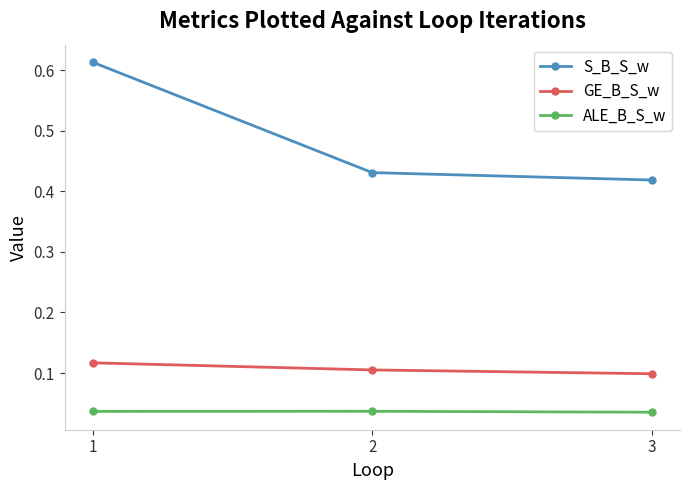

The GE_B_S_w series shows 0.1 at 1. True or false?

True